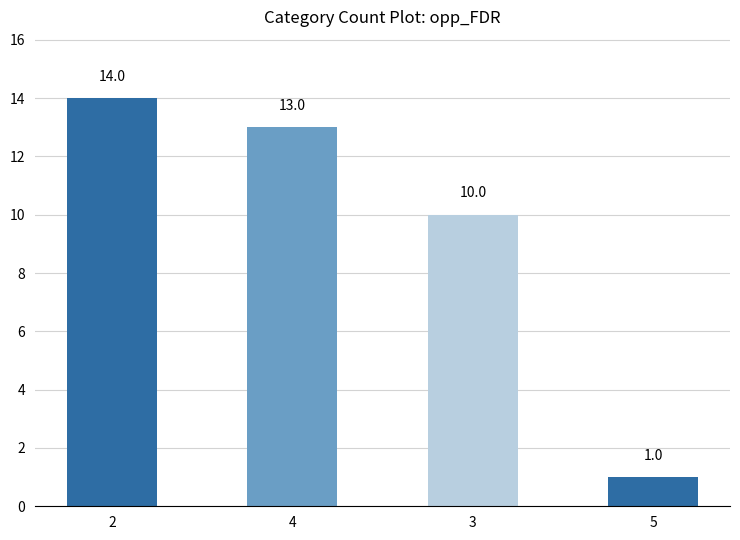

What is the average value?

10